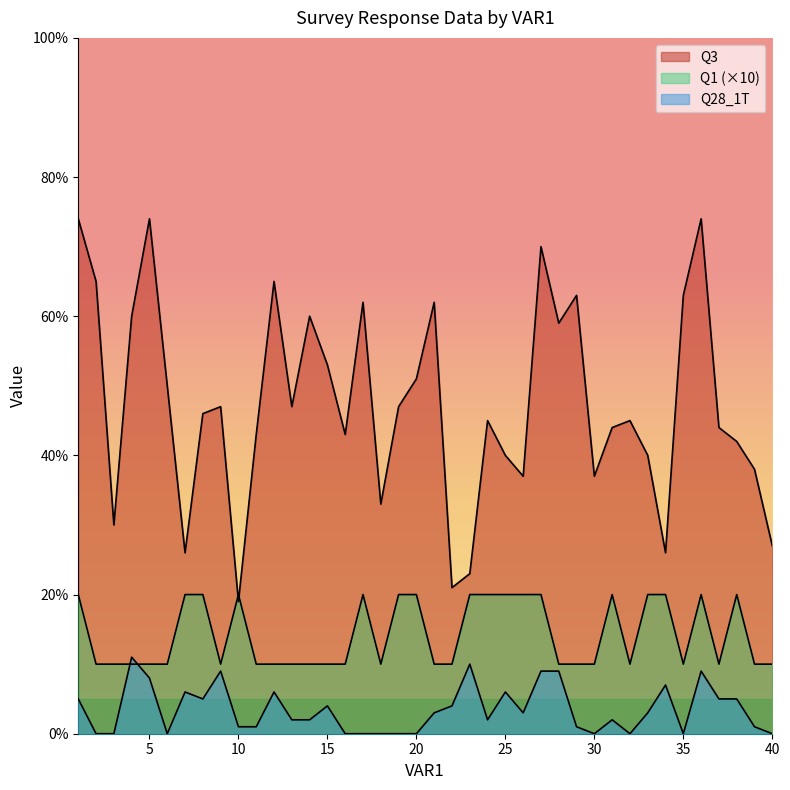

Which series has the largest total across all categories?

Q3